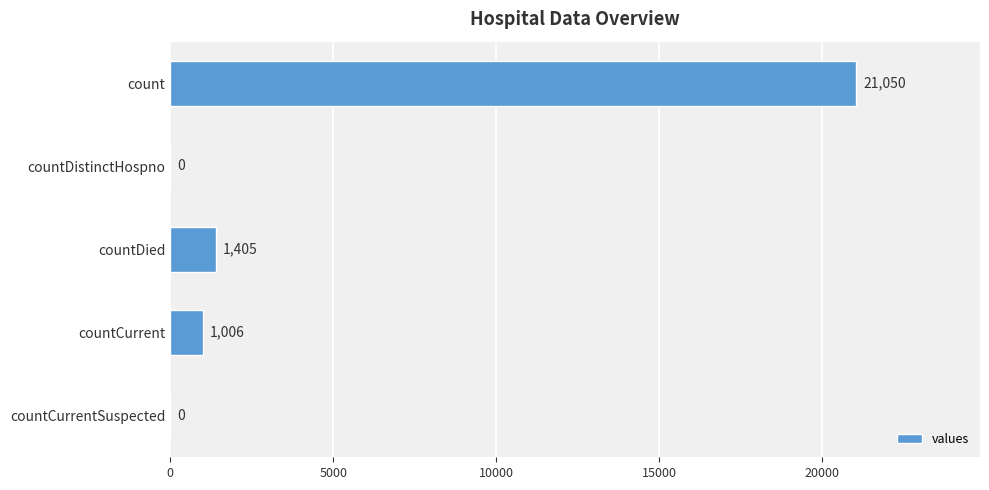

Count the number of categories in the chart.

5